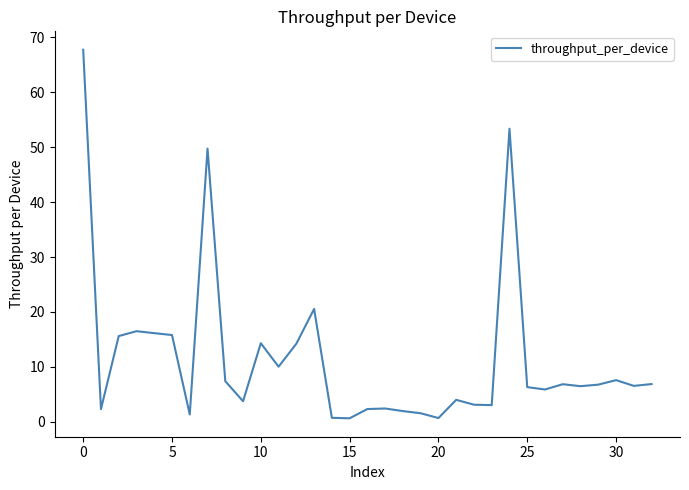

What is the difference between the maximum and minimum values?

67.1